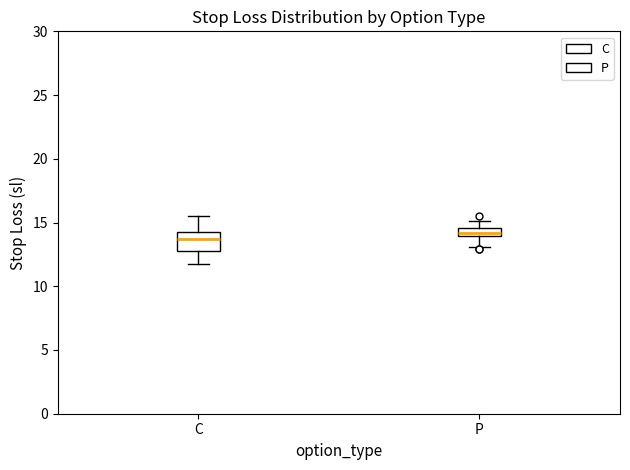

Where is the lower edge of the box for C on the y-axis? The values are not printed on the chart, so give them approximately, as read against the axis.

12.5